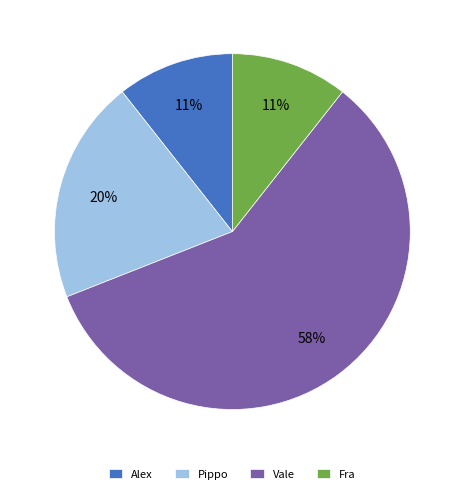

Count the number of slices in the pie.

4